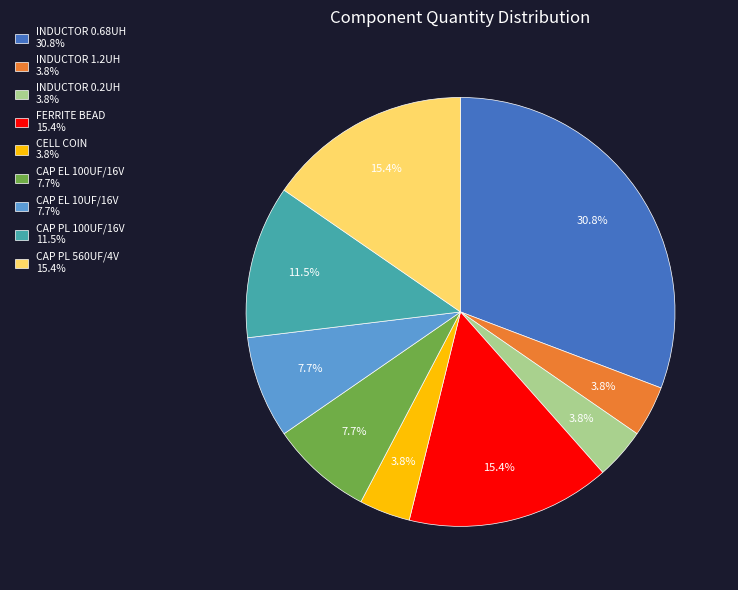

What is the ratio of the value at INDUCTOR 0.2UH 3.8% to the value at CAP EL 100UF/16V 7.7%?

0.5